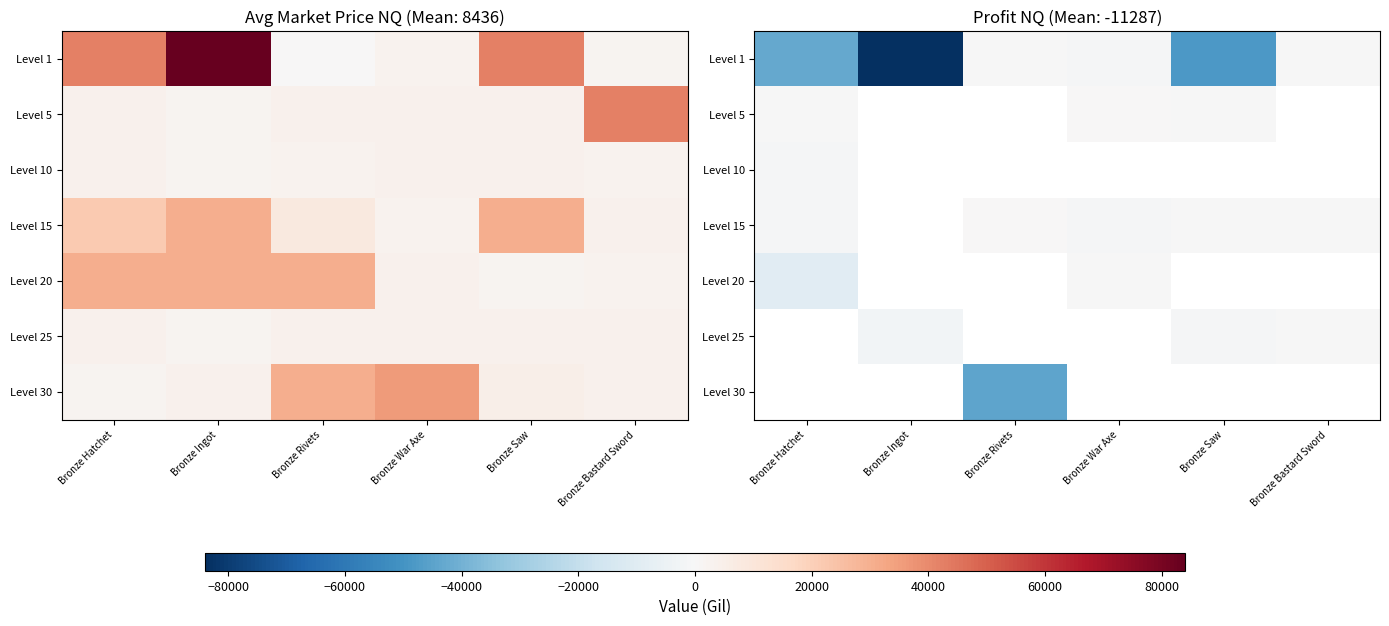

At how many categories does at least one series exceed -13135?

6